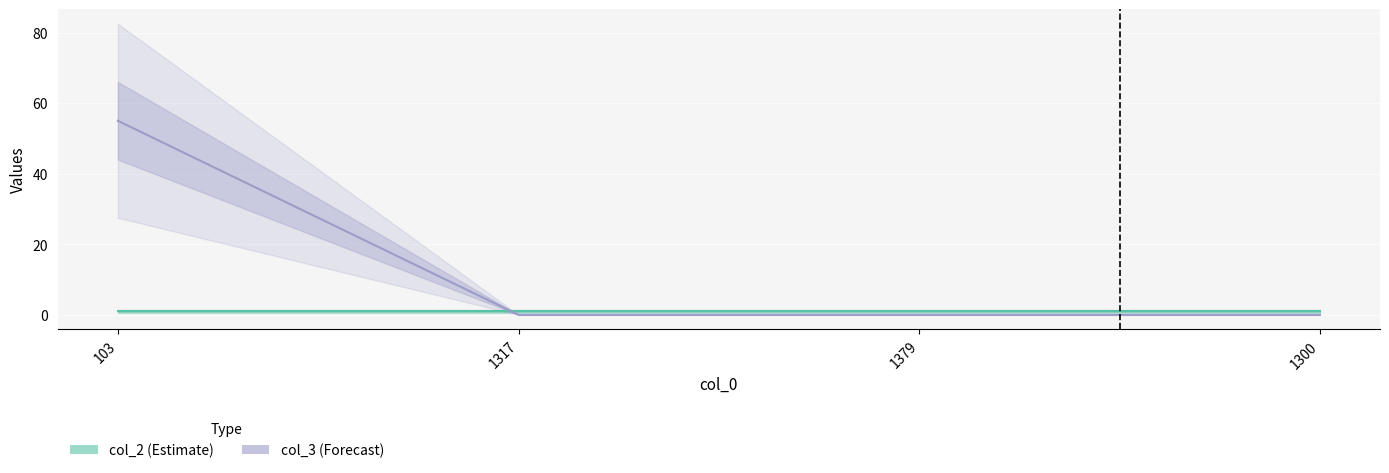

What are all the series names shown in the legend?

col_2, col_3